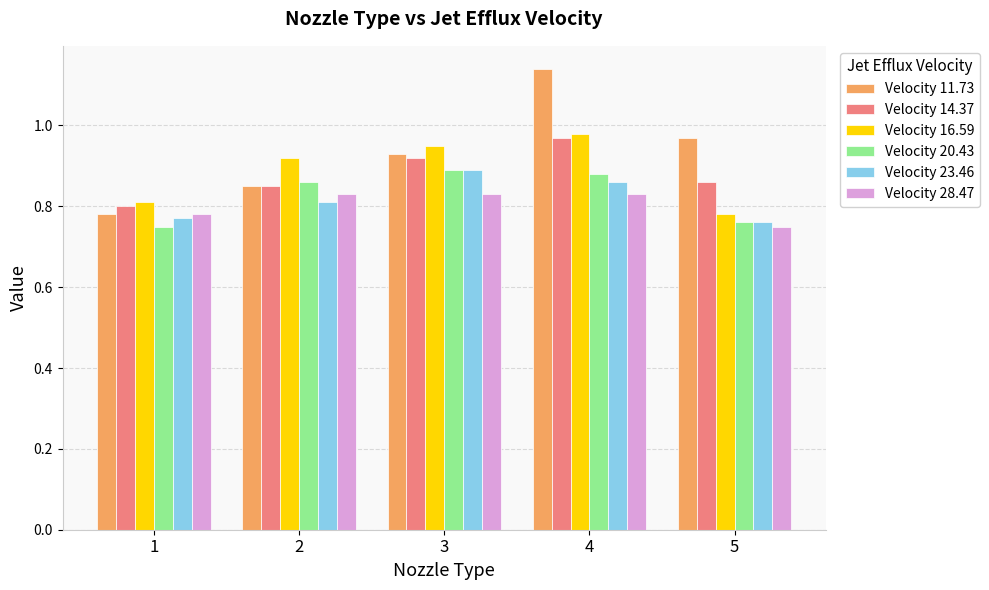

At which category does the chart reach its peak across all series?

4